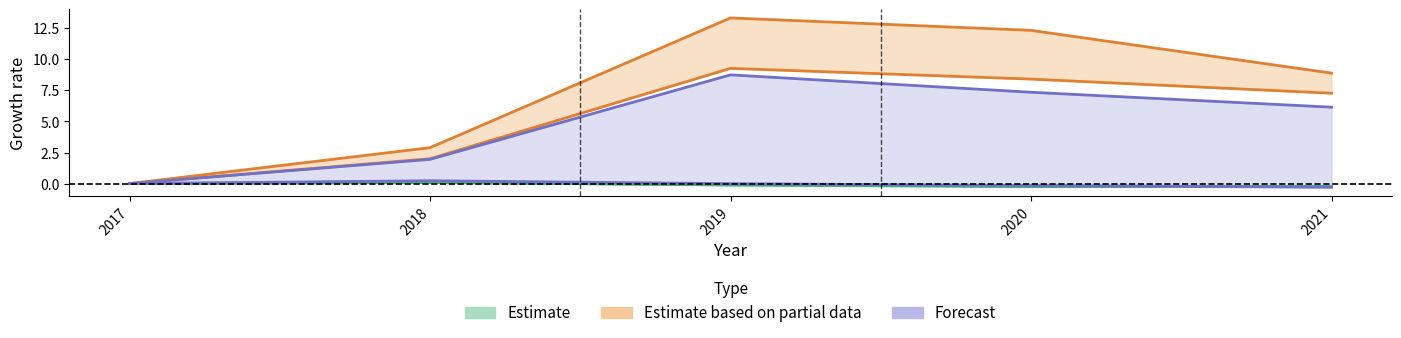

Which category has the lowest value across all series?

2021